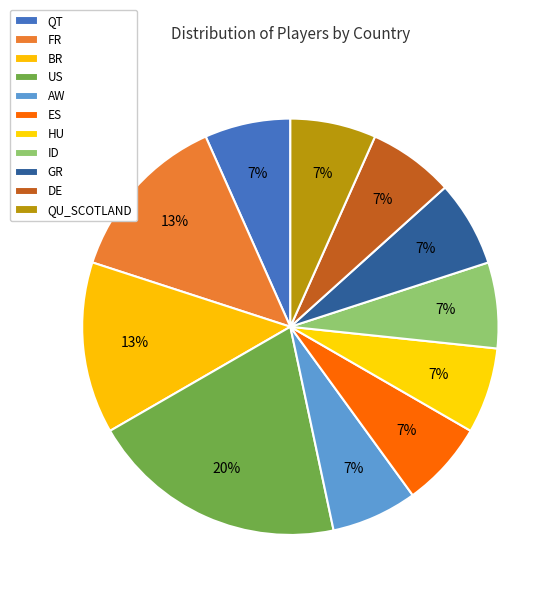

Does FR account for over 50% of the chart?

No